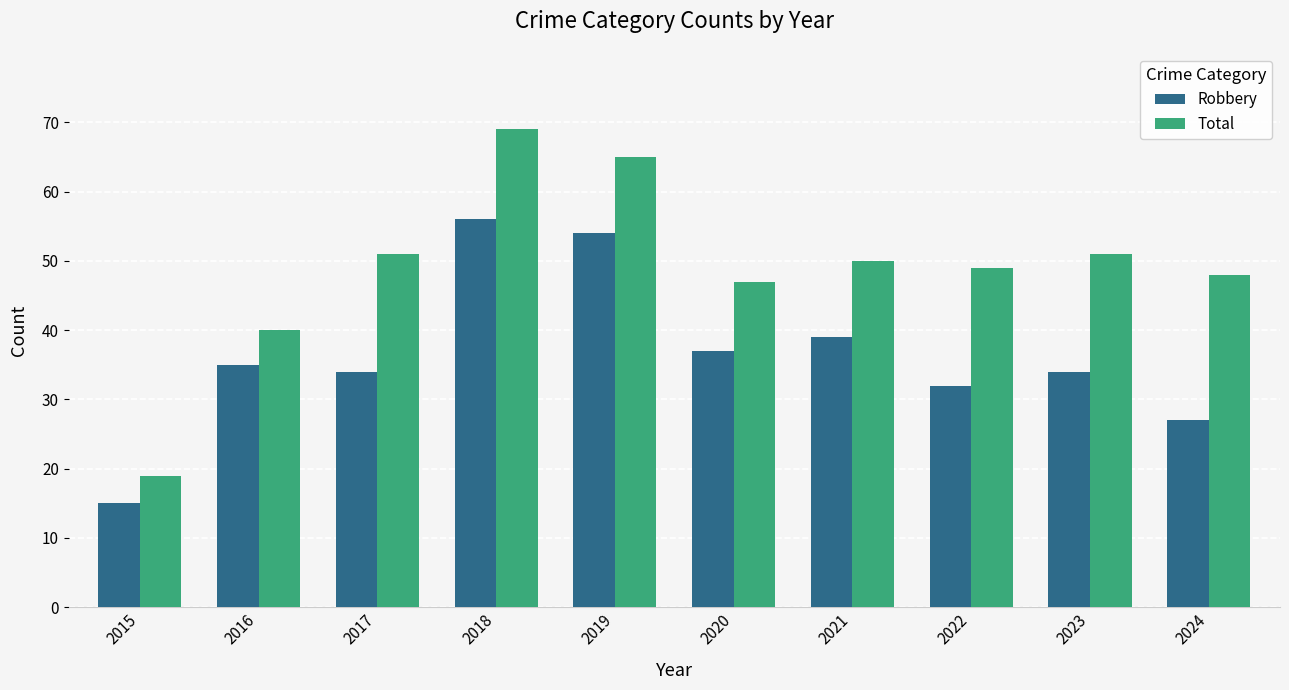

What is the sum of the Total values at 2020 and 2016?

87